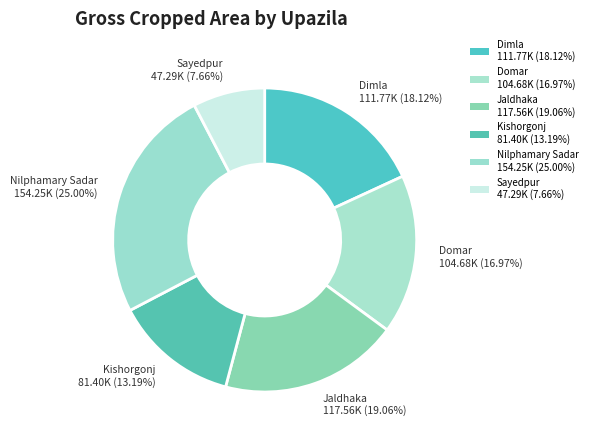

To the nearest percent, what percentage of the pie is Jaldhaka?

19%